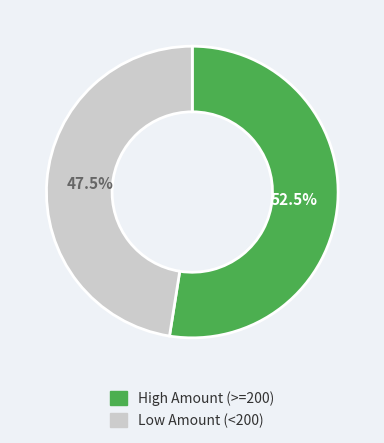

Which category has the smallest portion of the pie?

Low Amount (<200)